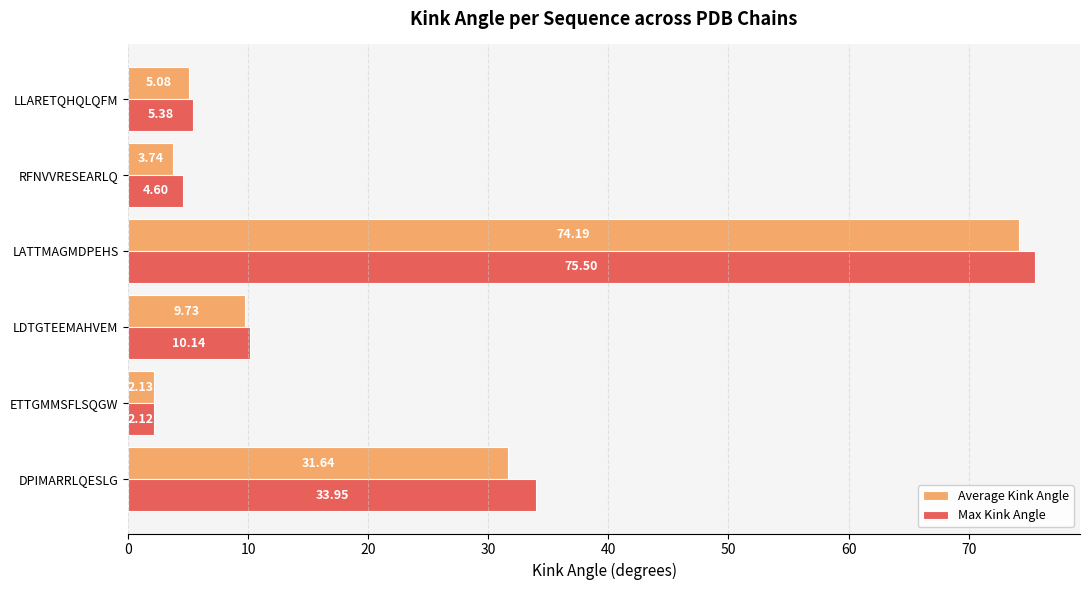

List the series in order of their peak value, lowest first.

Average Kink Angle, Max Kink Angle